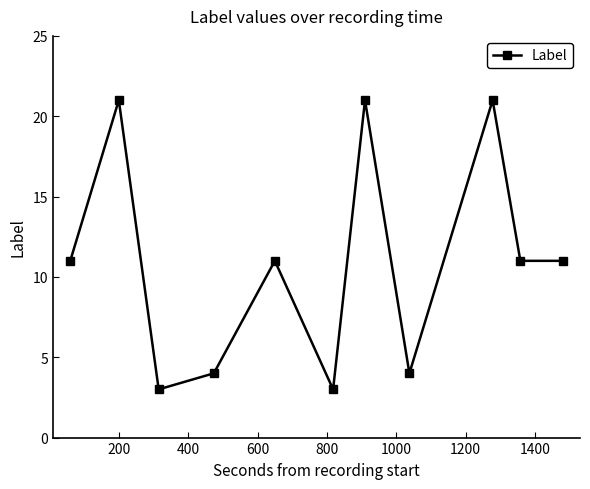

What is the value of the 2nd point from the left?

21